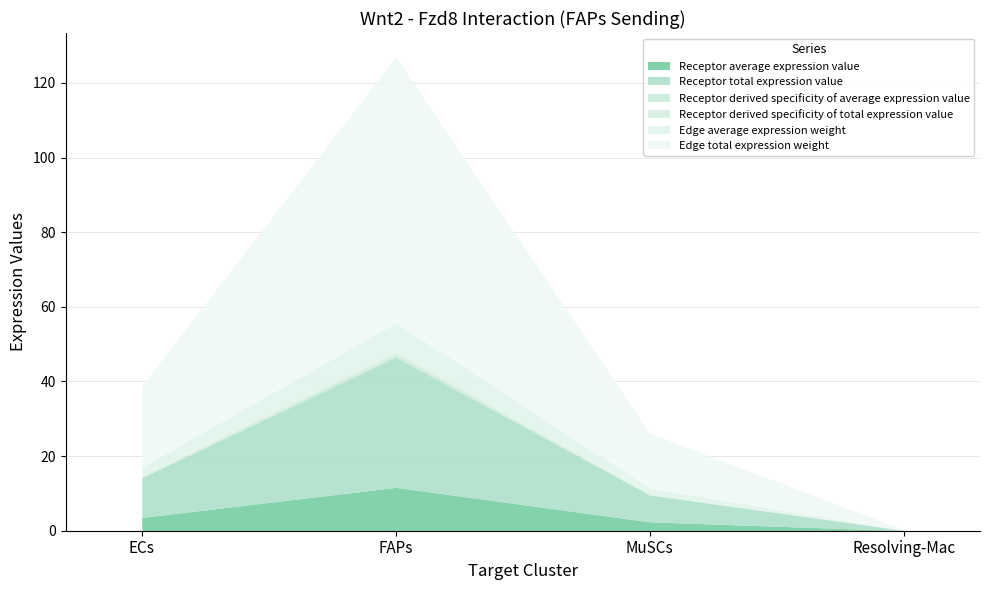

Reading left to right, what are all the values shown in this chart?

Receptor average expression value: 3.6	11.6	2.4	0.0
Receptor total expression value: 10.7	34.9	7.2	0.1
Receptor derived specificity of average expression value: 0.2	0.7	0.1	0.0
Receptor derived specificity of total expression value: 0.2	0.7	0.1	0.0
Edge average expression weight: 2.4	7.9	1.6	0.0
Edge total expression weight: 21.8	71.3	14.7	0.2